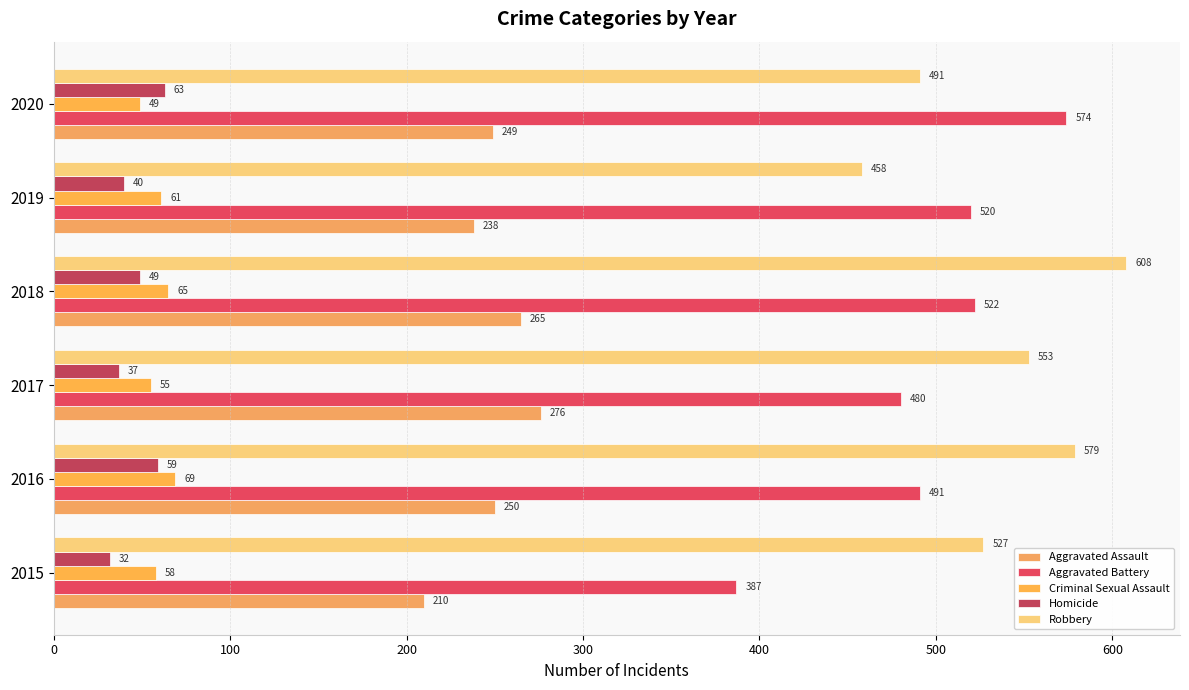

List the labels in order of Robbery value, largest first.

2018, 2016, 2017, 2015, 2020, 2019